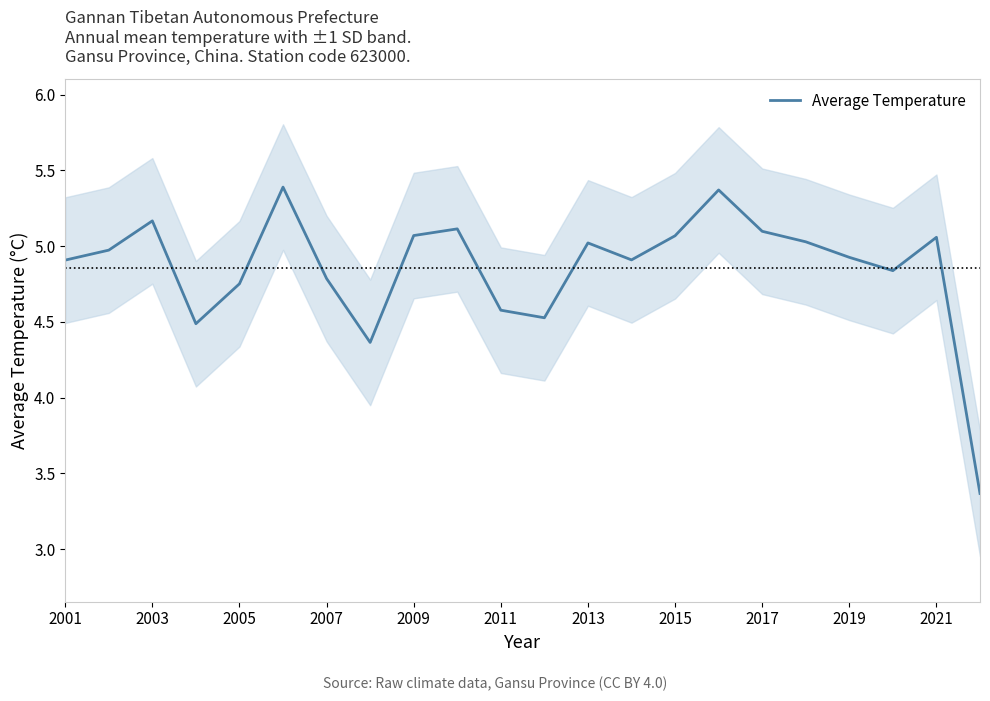

How many distinct data groups are displayed?

1